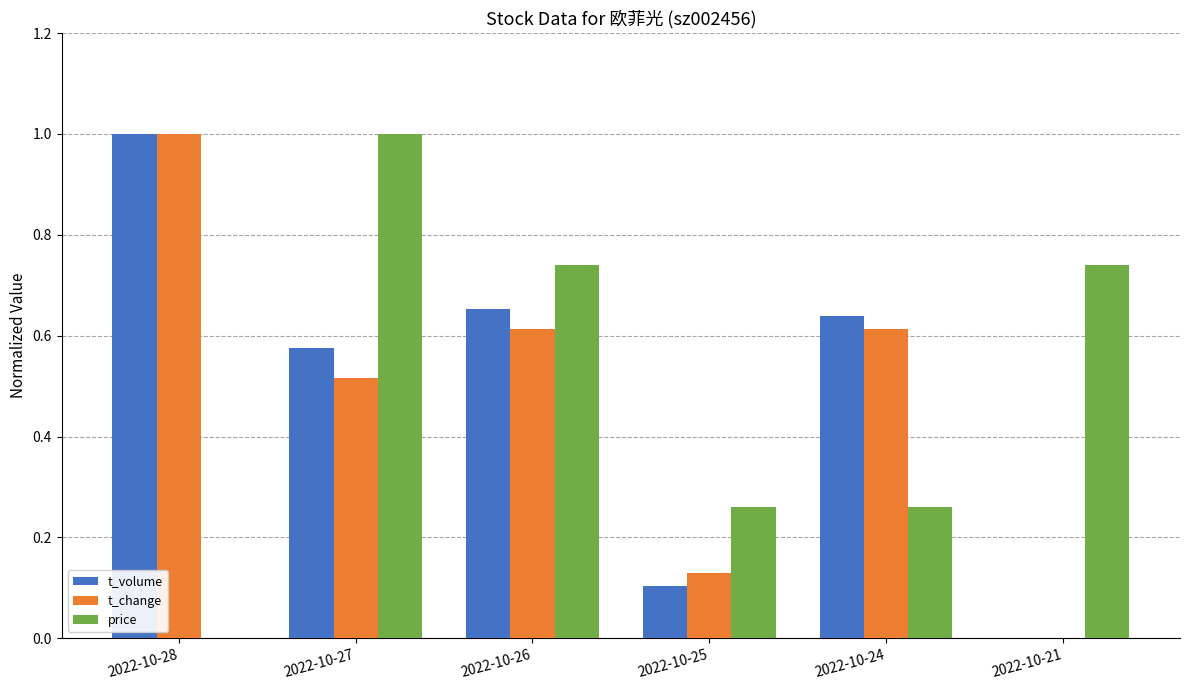

Which category has the highest value in the t_change series?

2022-10-28